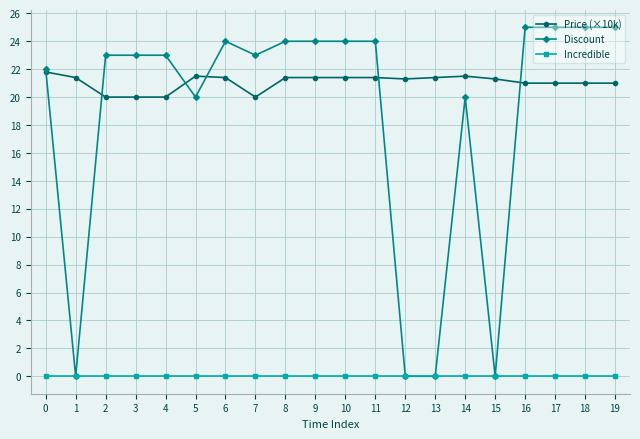

The value of Incredible at 16 is 0.0. True or false?

True